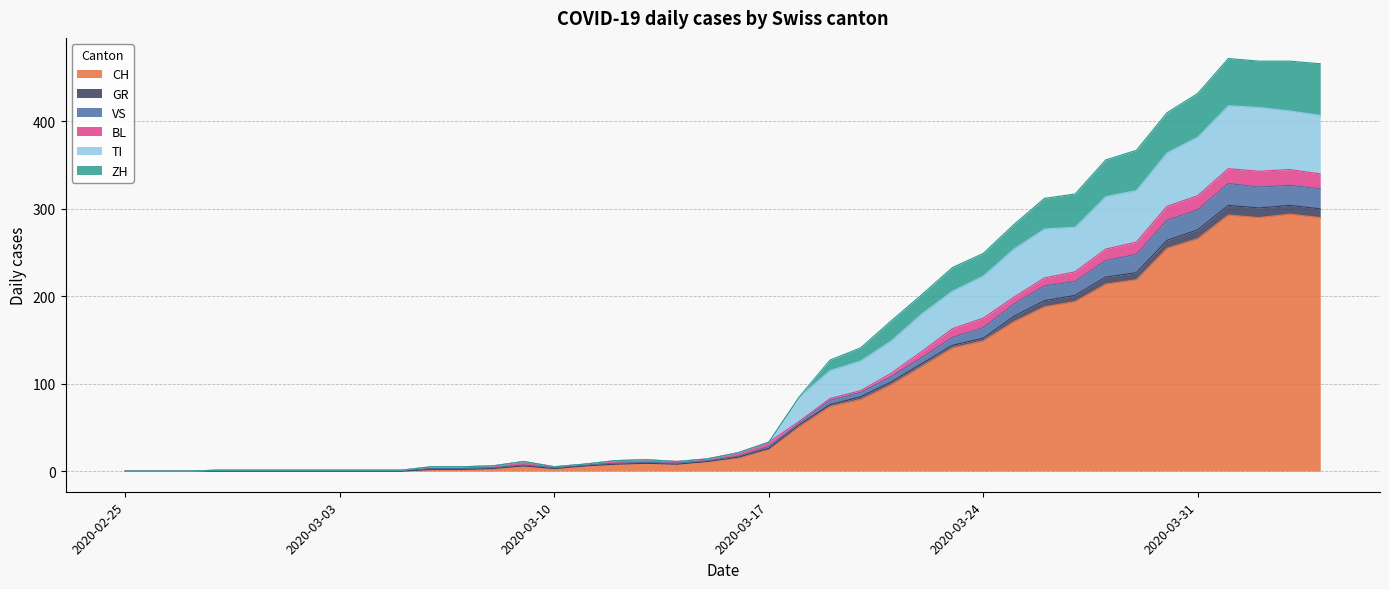

What position from the left is 2020-03-16?

21